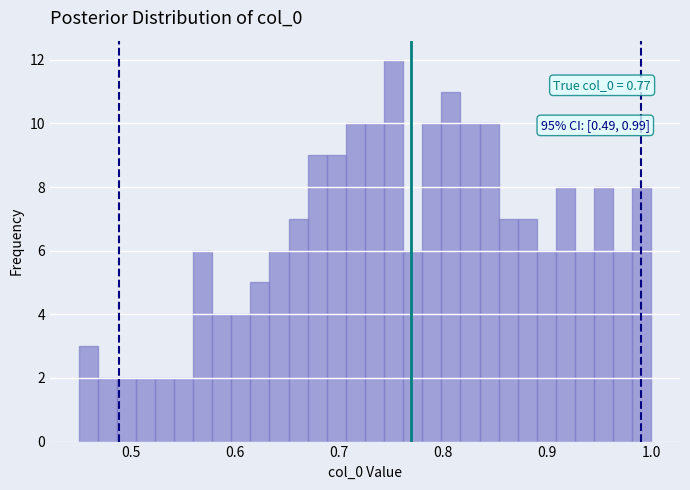

Read against the x-axis, roughly where is the centre of the tallest bar?

0.75